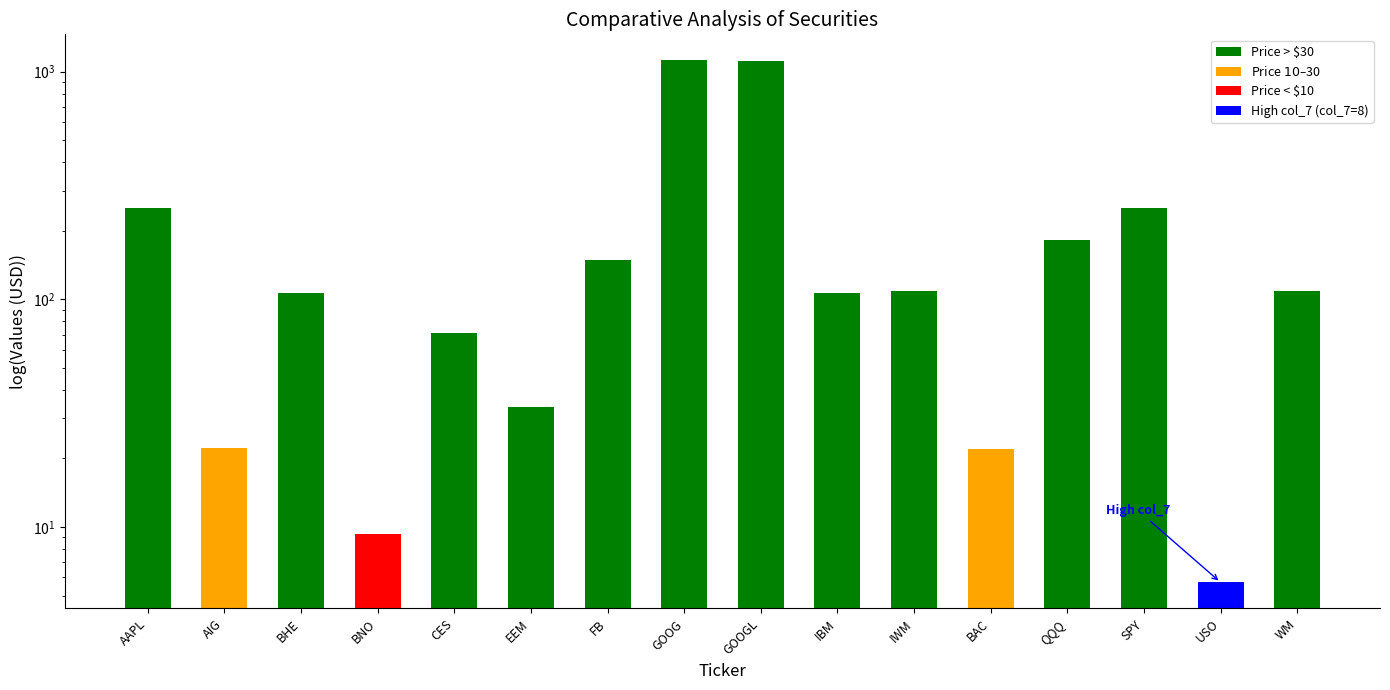

Which label corresponds to the largest value in the chart?

GOOG